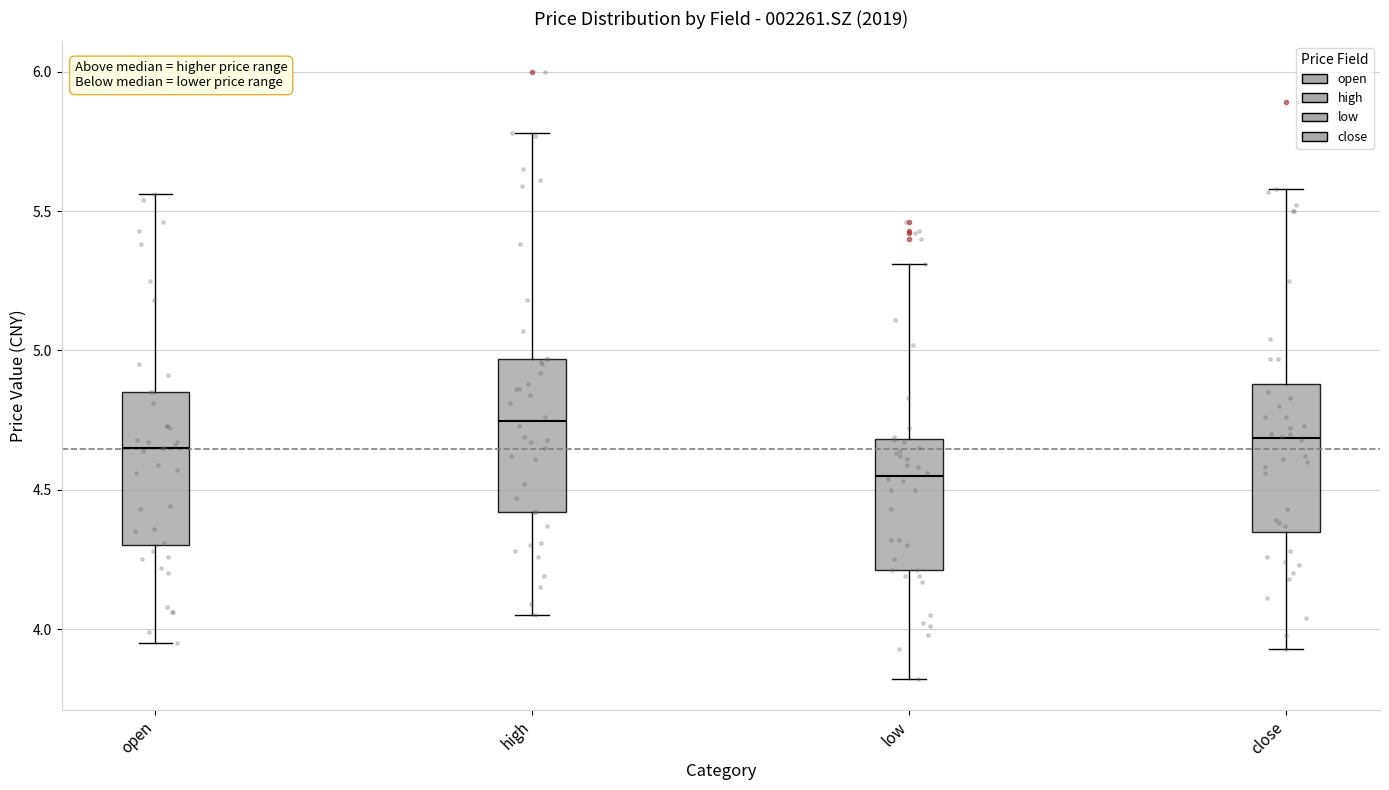

Reading left to right, read every box against the y-axis: the position of its median line, the range the box covers, and the ends of its whiskers. The values are not printed on the chart, so give them approximately, as read against the axis.

open: median 4.65, box 4.30 to 4.85, whiskers 3.95 to 5.55
high: median 4.75, box 4.40 to 4.95, whiskers 4.05 to 5.80
low: median 4.55, box 4.20 to 4.70, whiskers 3.80 to 5.30
close: median 4.70, box 4.35 to 4.90, whiskers 3.95 to 5.60